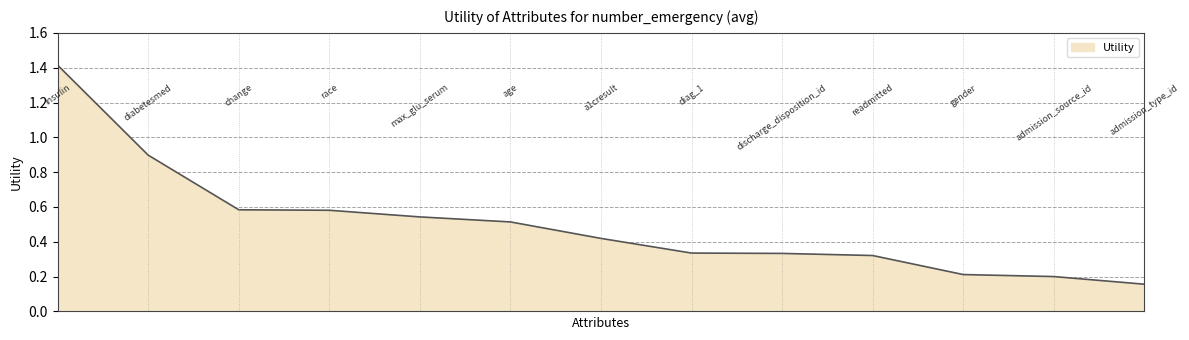

What is the maximum value shown in the chart?

1.4